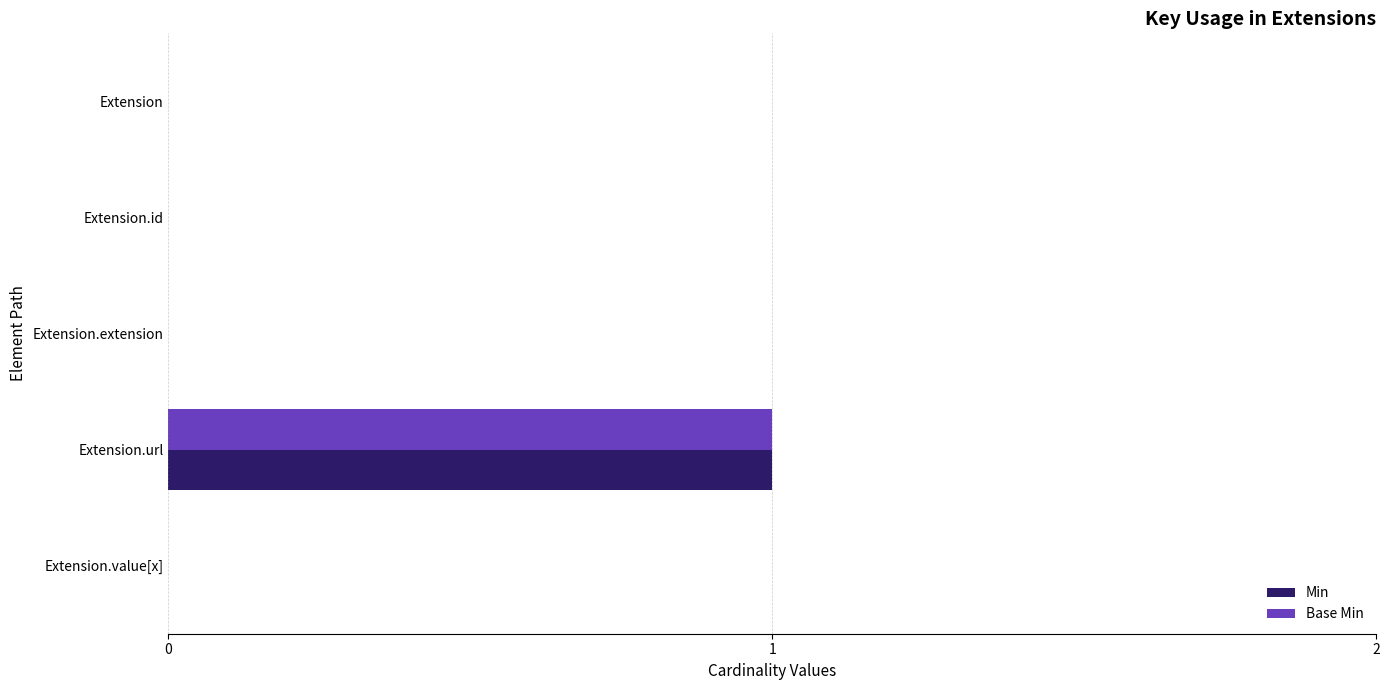

True or false: Min has a value of 0 at Extension.extension.

True